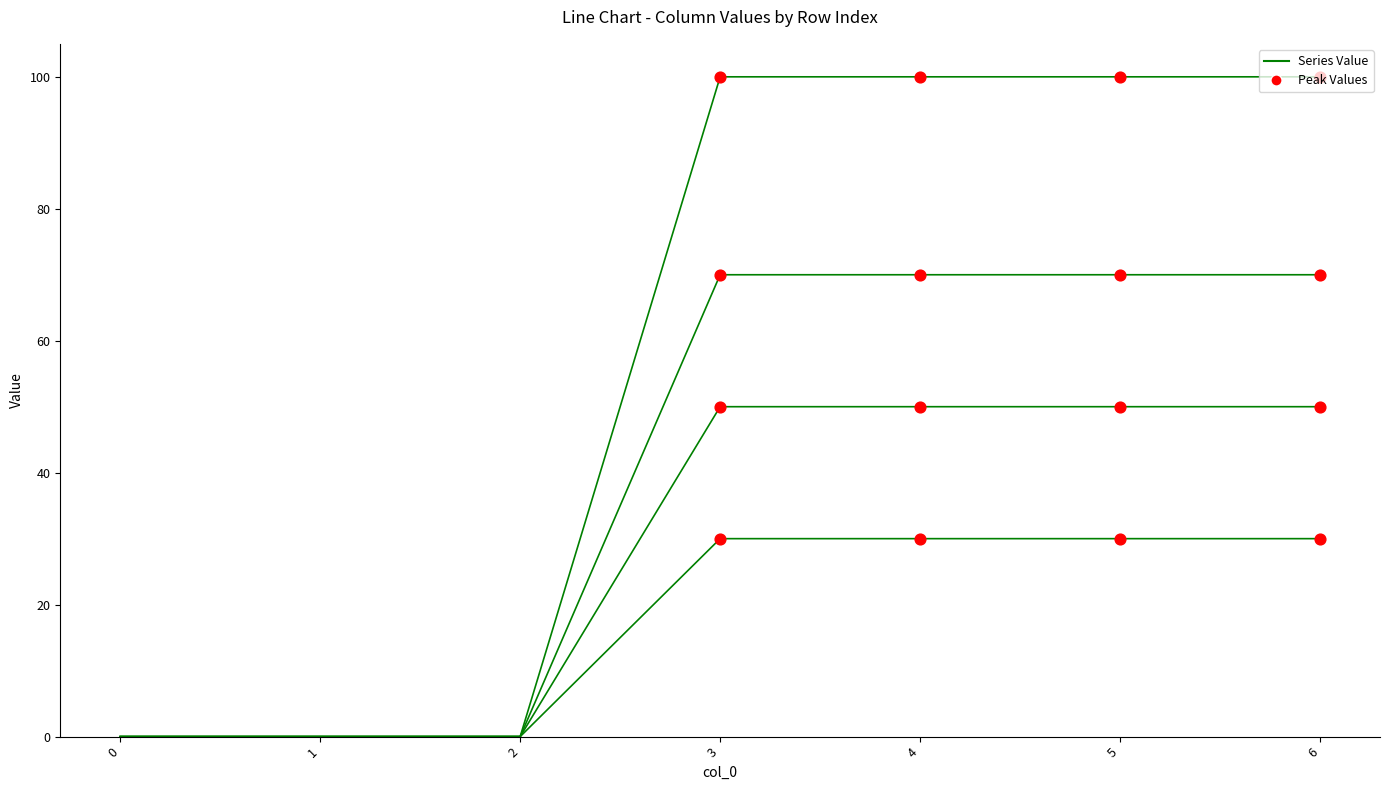

How many lines are shown in the chart?

4